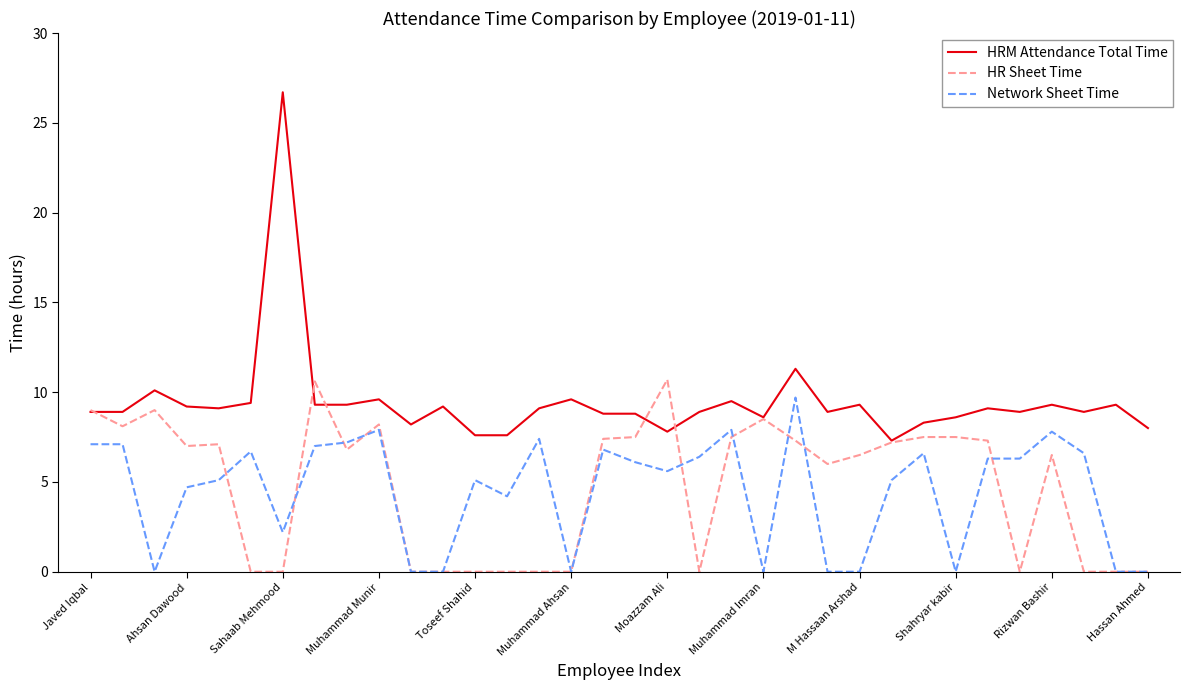

True or false: Network Sheet Time and HRM Attendance Total Time cross at least once.

False